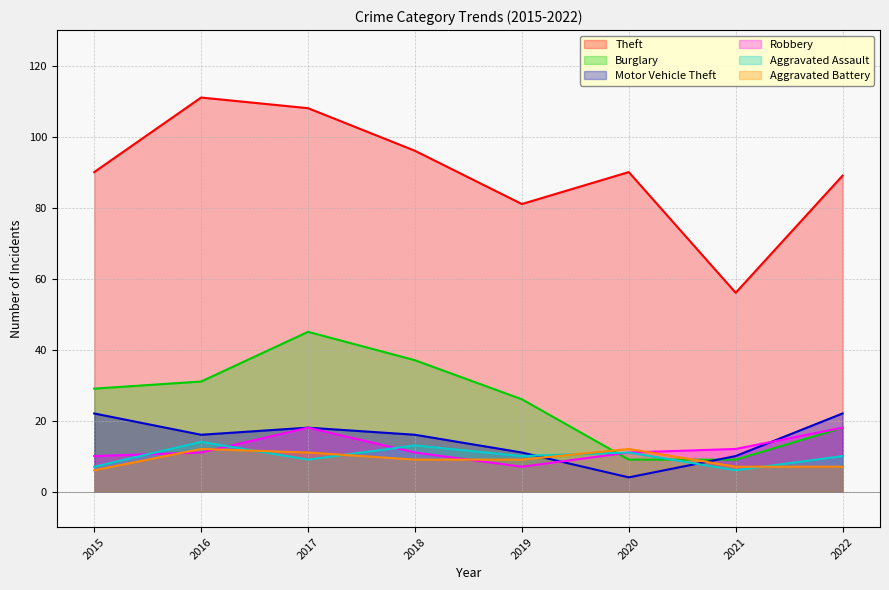

The Robbery series shows 29 at 2022. True or false?

False